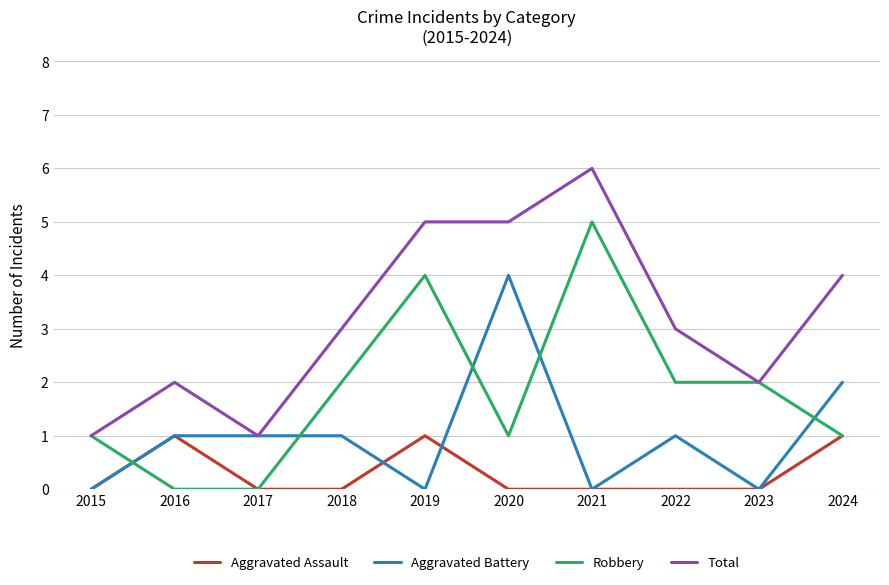

How many categories are shown in the chart?

10